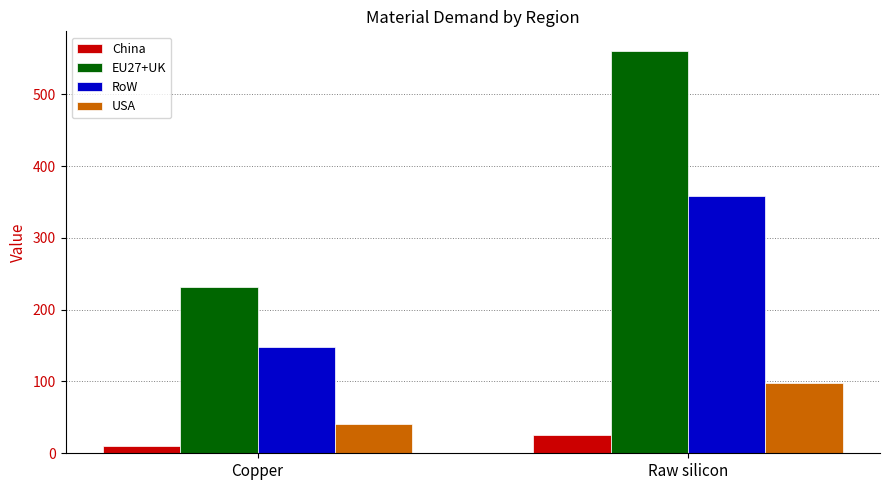

At Raw silicon, list the series in order from smallest to largest.

China, USA, RoW, EU27+UK